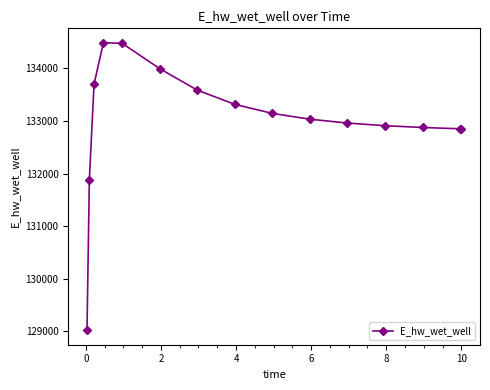

What is the difference between the second highest and minimum values?

5457.1